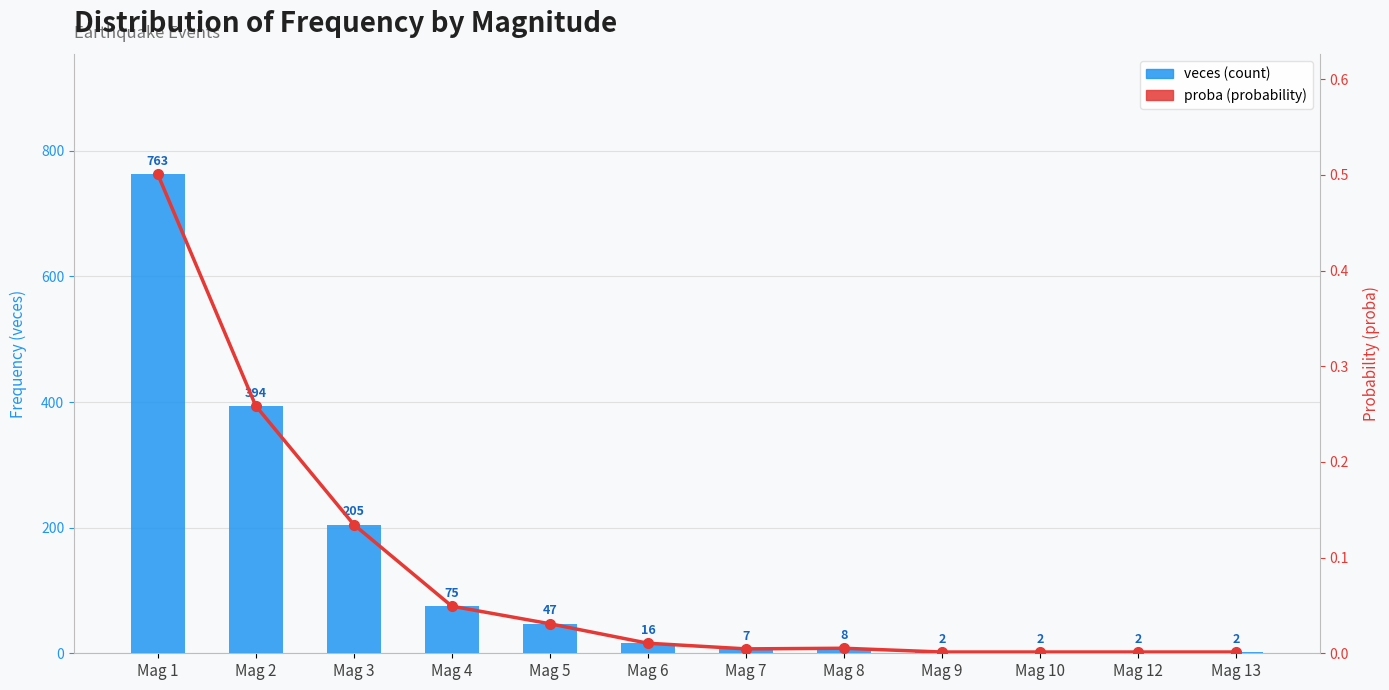

What are all the series names shown in the legend?

veces, proba